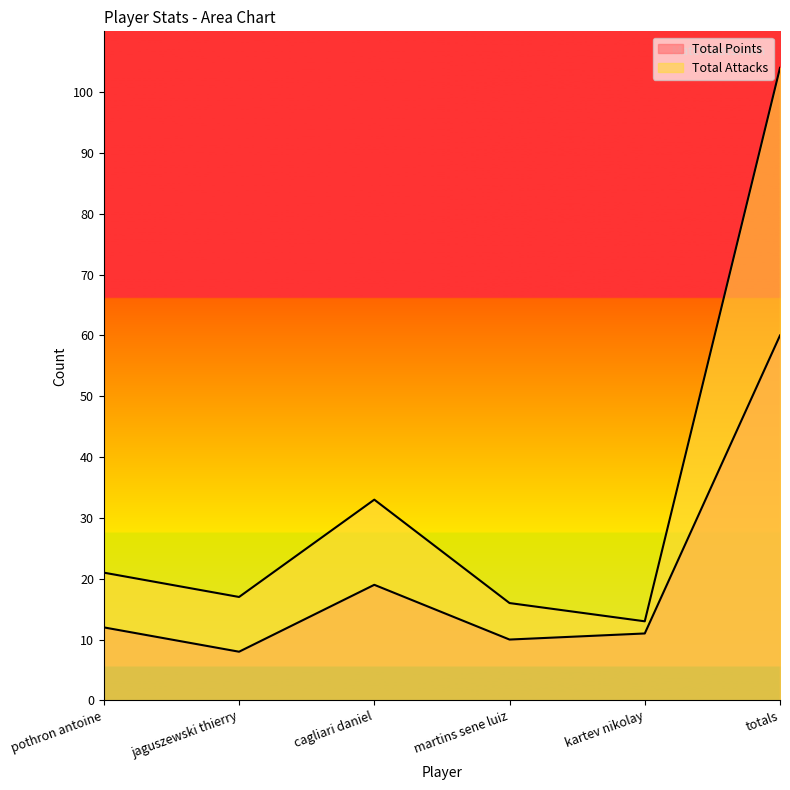

True or false: Total Attacks has more than 2 points higher than both neighbors.

False